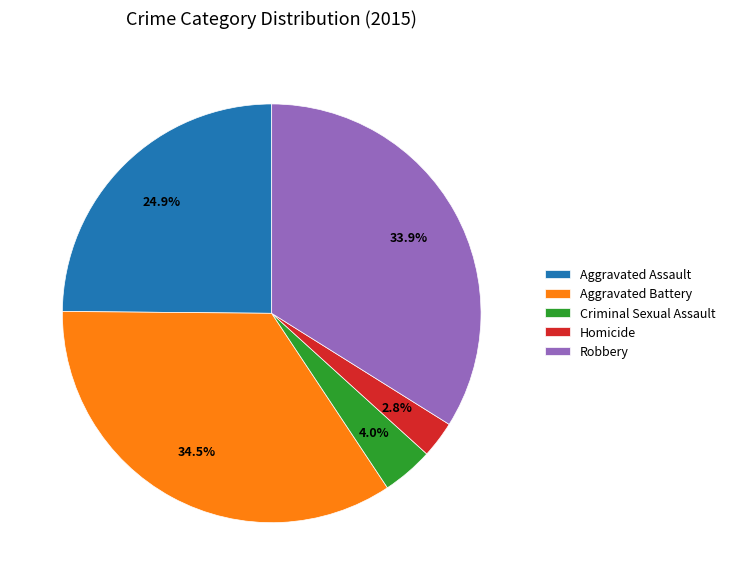

Does Homicide represent more than half of the total?

No